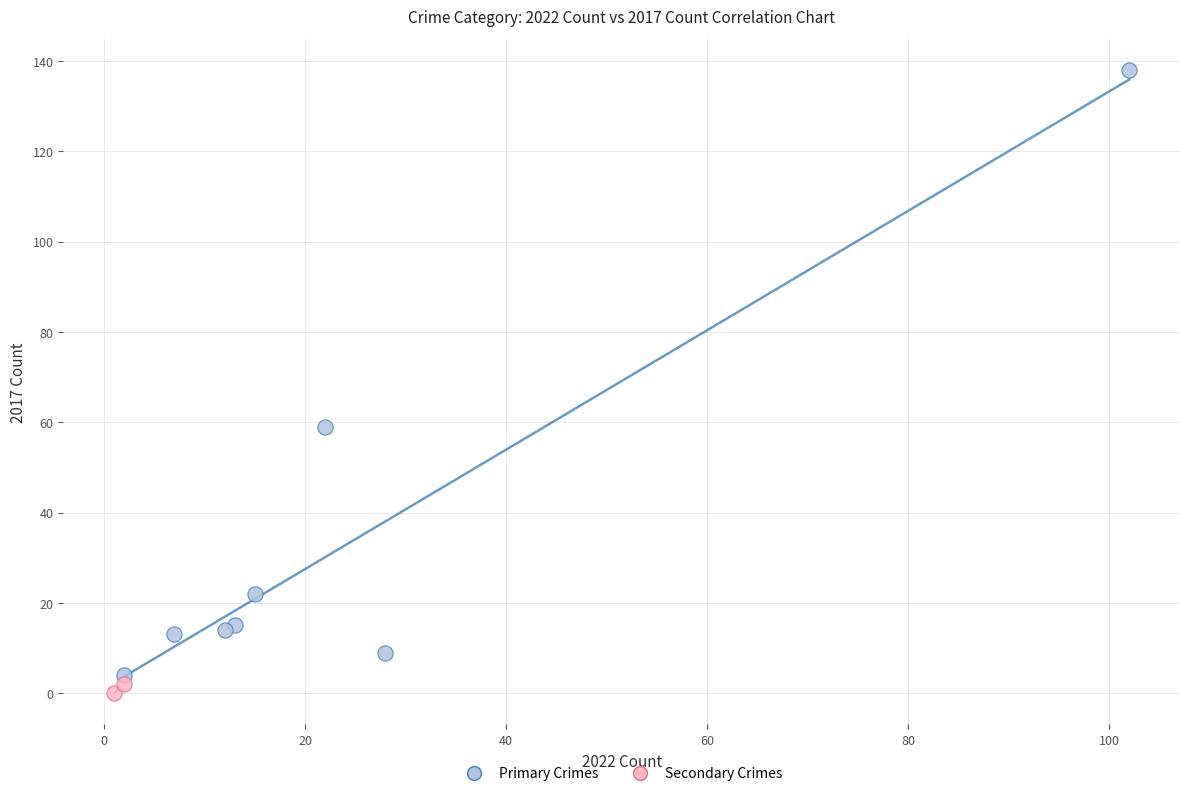

Which series reaches the minimum Y coordinate?

Secondary Crimes